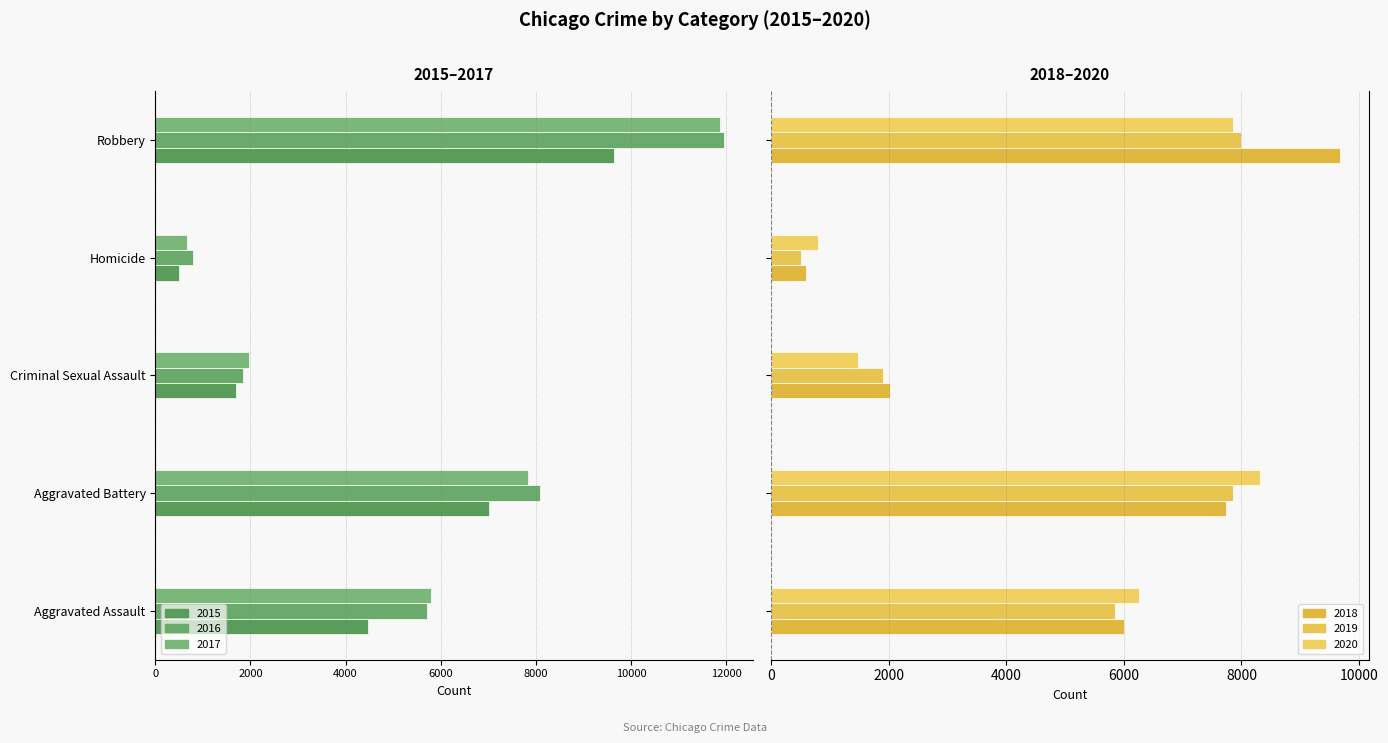

List the series in order of their peak value, highest first.

2018, 2020, 2019, 2015, 2017, 2016